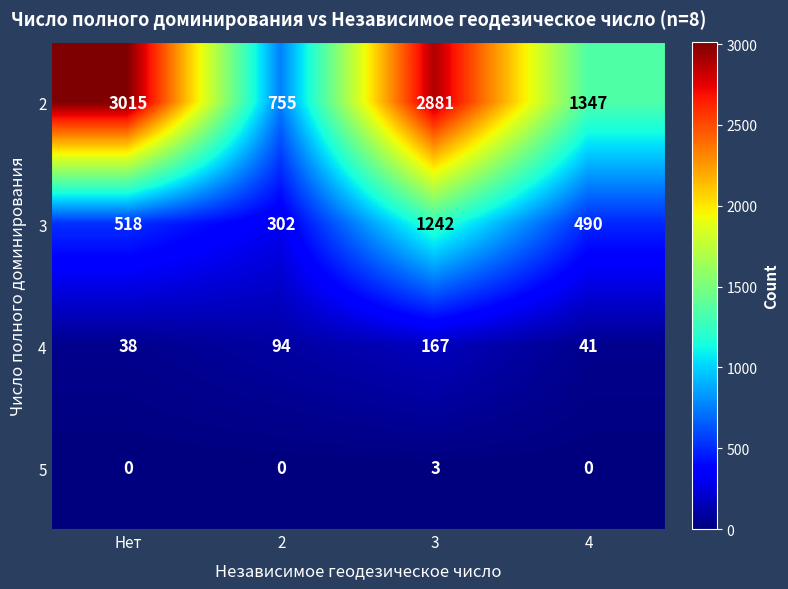

List the series in order of their peak value, lowest first.

5, 4, 3, 2